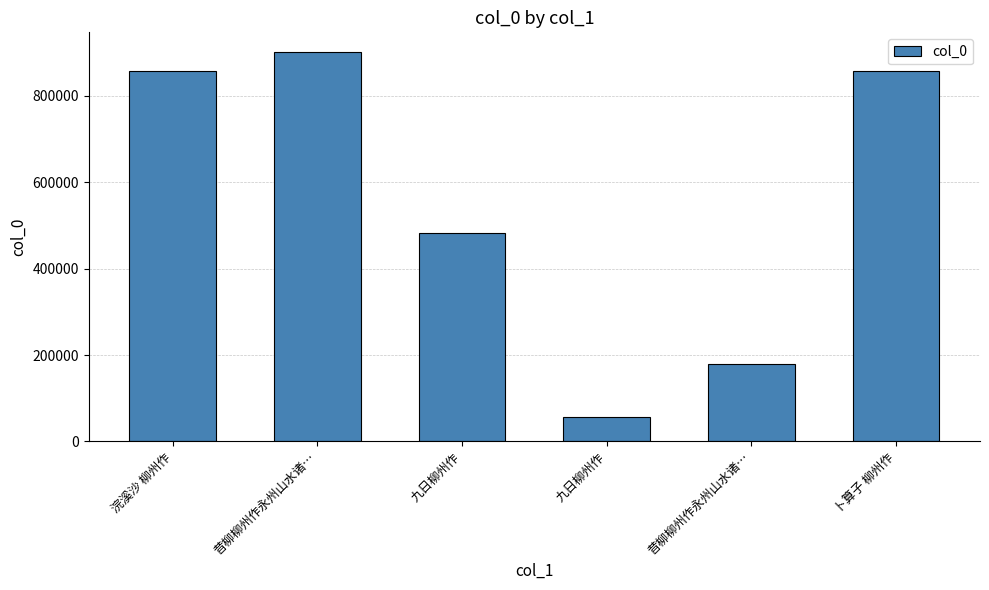

What is the sum of all values?

3336891